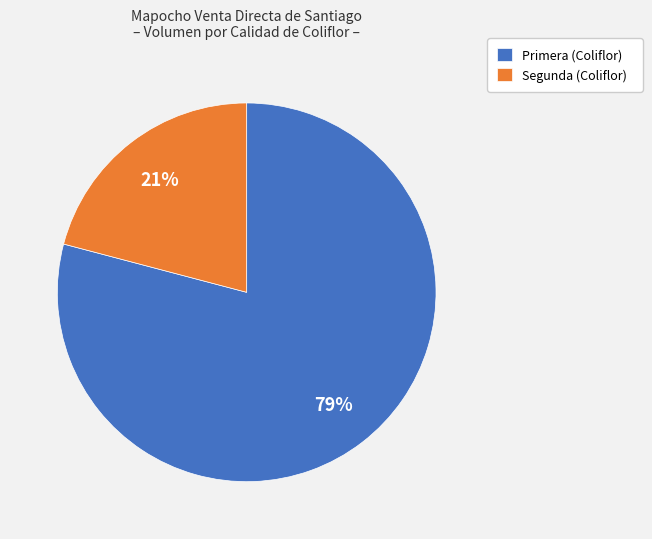

Count the number of slices in the pie.

2